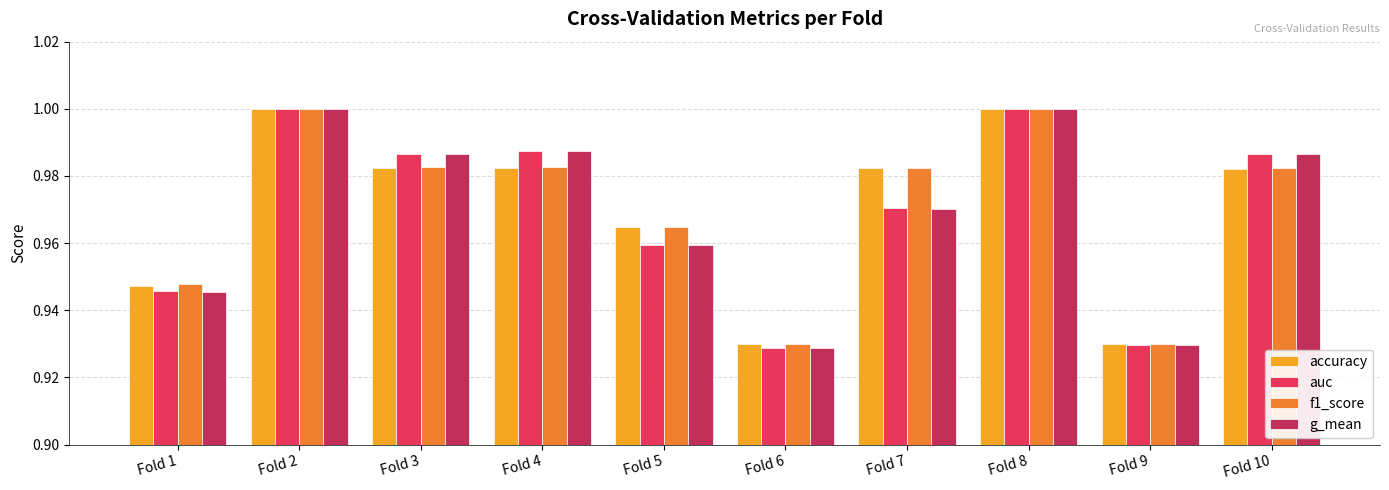

What is the total value across all series at Fold 8?

4.0